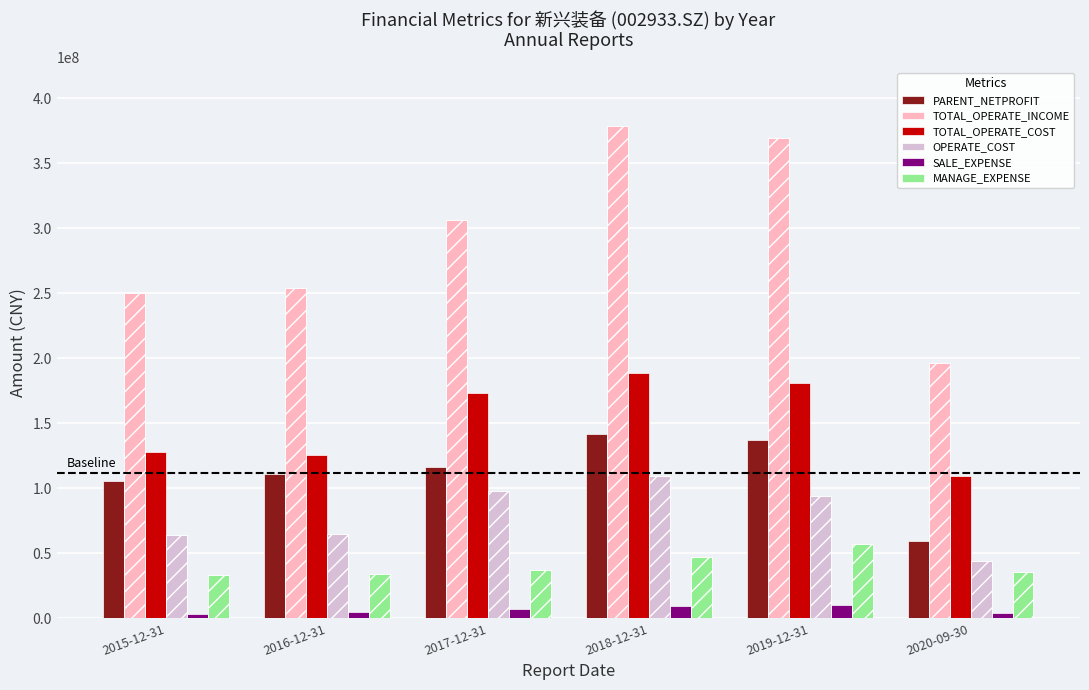

Which has a higher value, 2020-09-30 or 2015-12-31?

2015-12-31